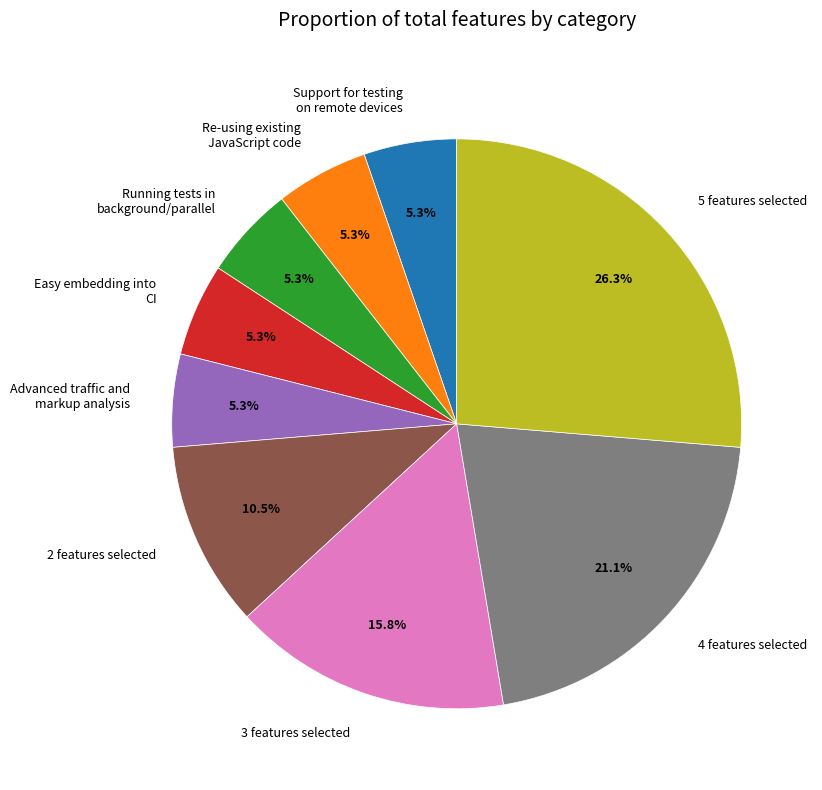

Is Running tests in background/parallel the majority of the pie?

No